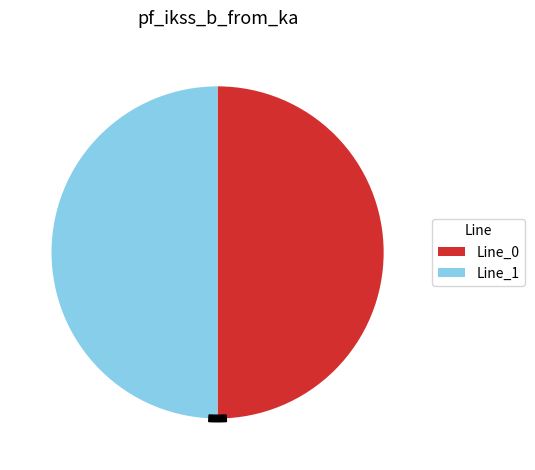

Which category accounts for the majority?

Line_1